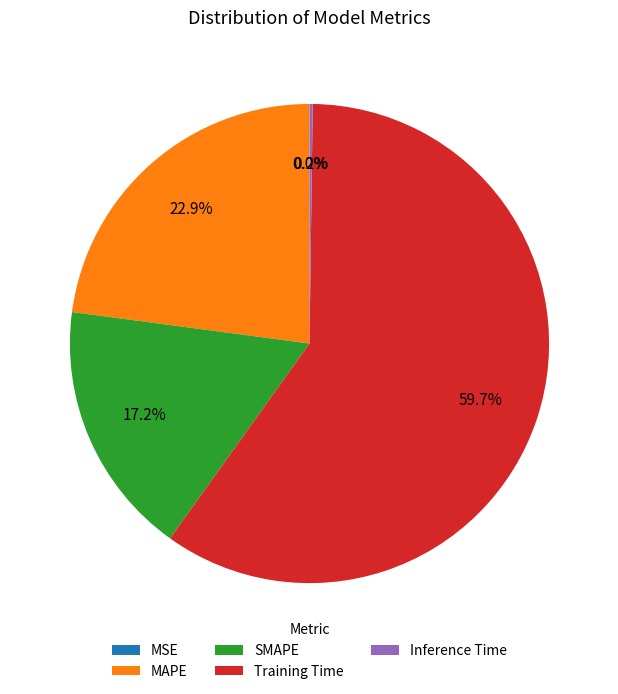

Which category has the biggest portion of the pie?

Training Time